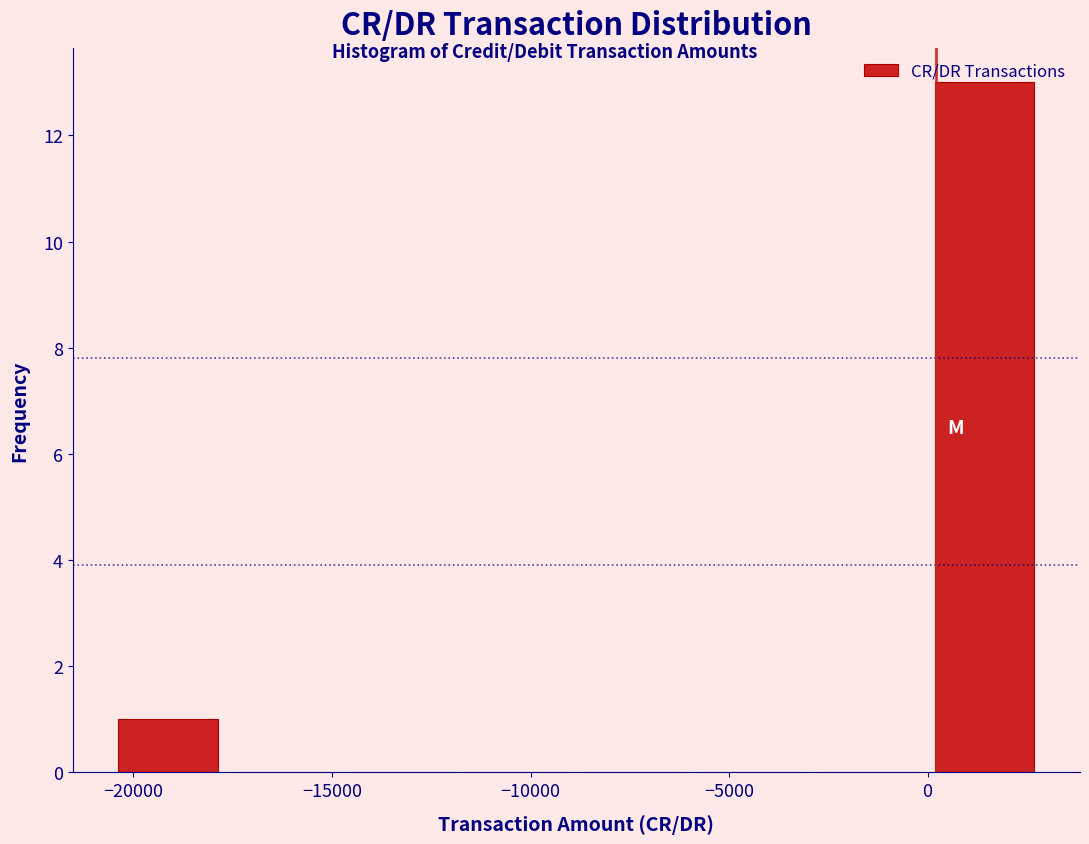

Which range on the x-axis has the tallest bar?

0 to 3000